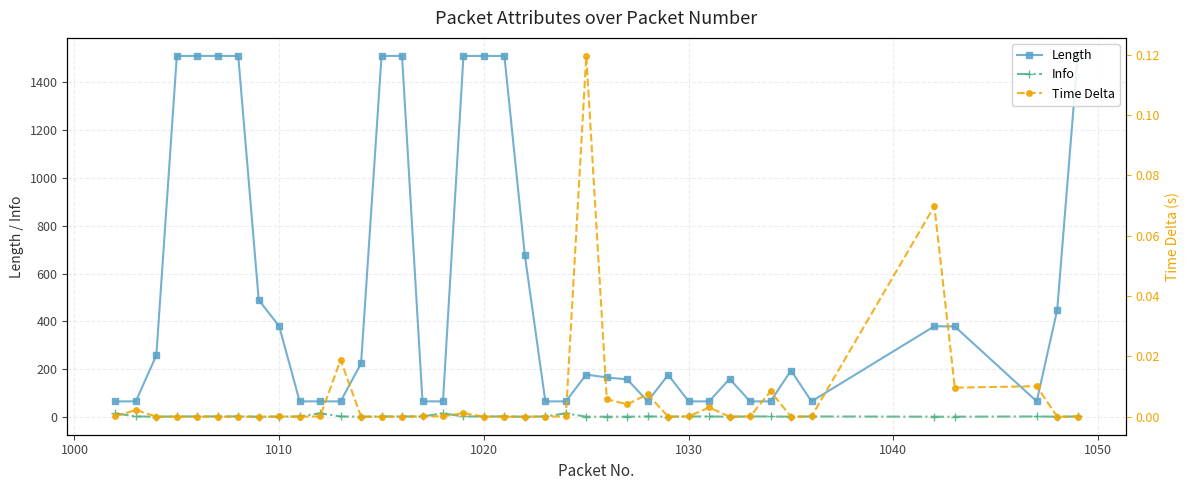

What are all the series names shown in the legend?

Length, Info, Time Delta